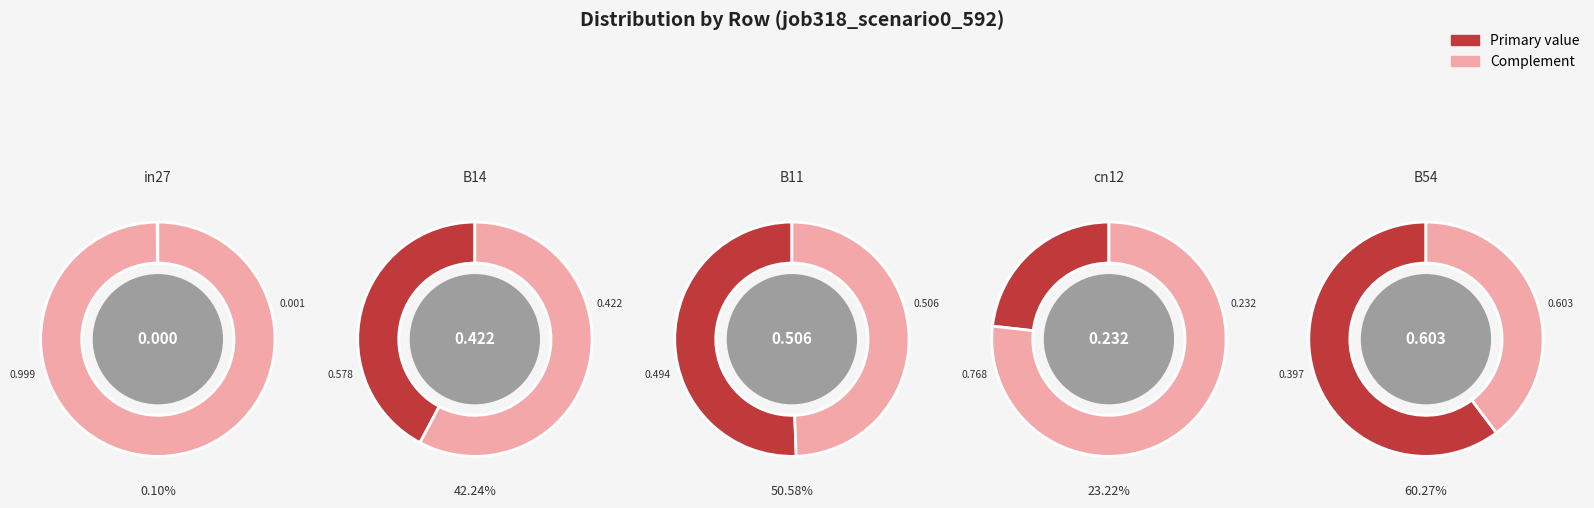

To the nearest percent, what is the average slice percentage?

20%